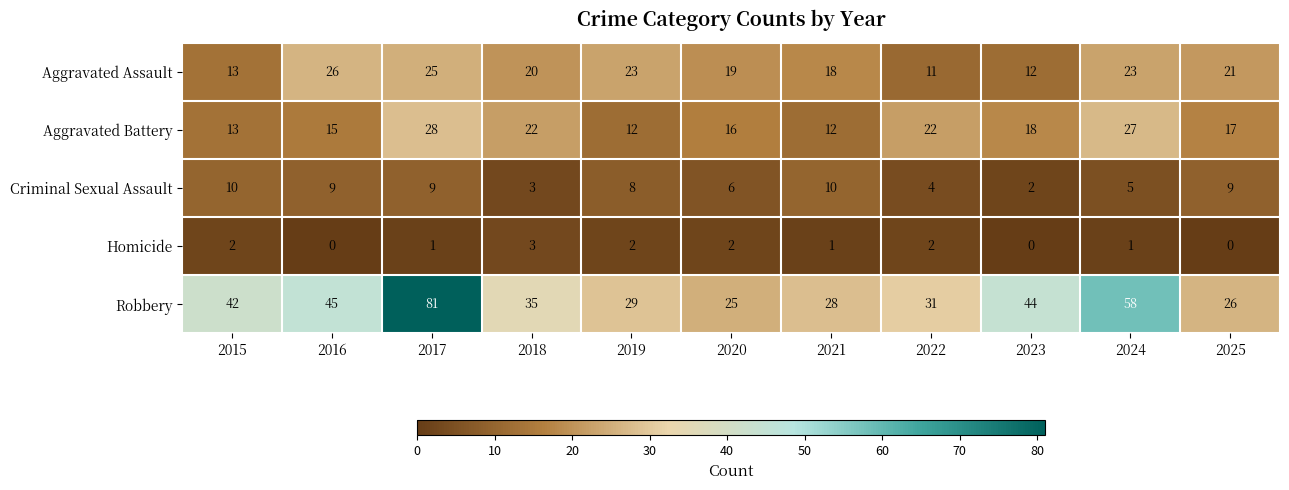

What is the average value of the Aggravated Battery series?

18